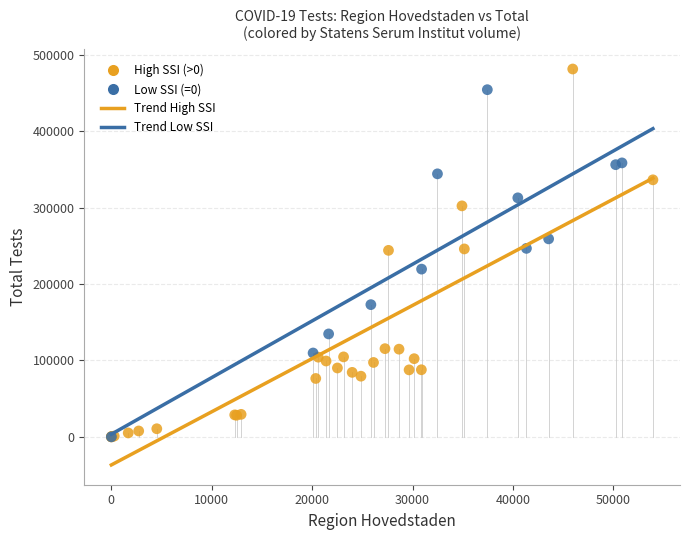

Which series reaches the maximum Y coordinate?

High SSI (>0)